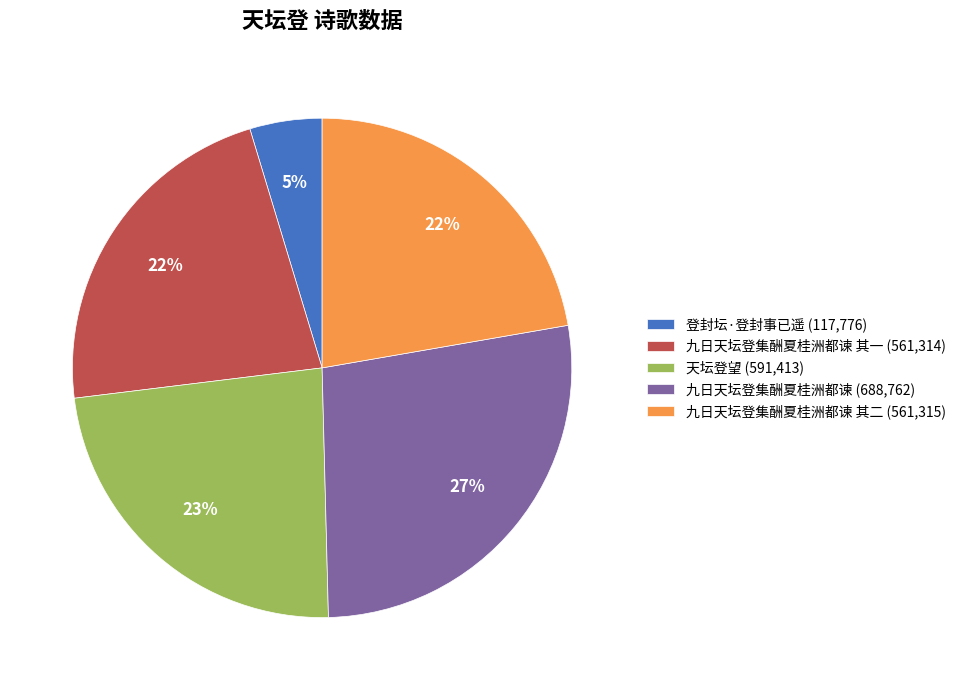

How many segments does this pie chart have?

5